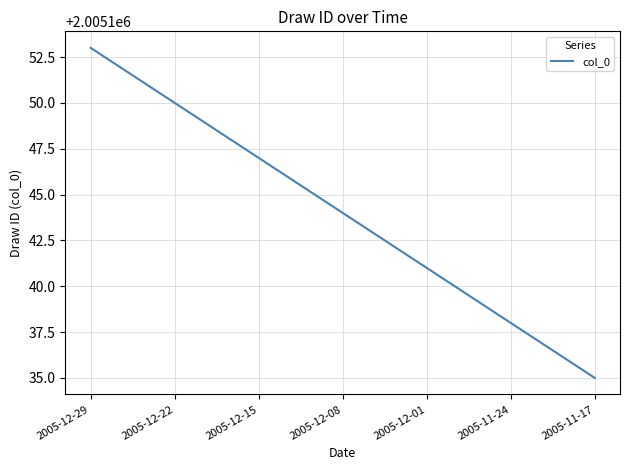

How many categories are shown in the chart?

19